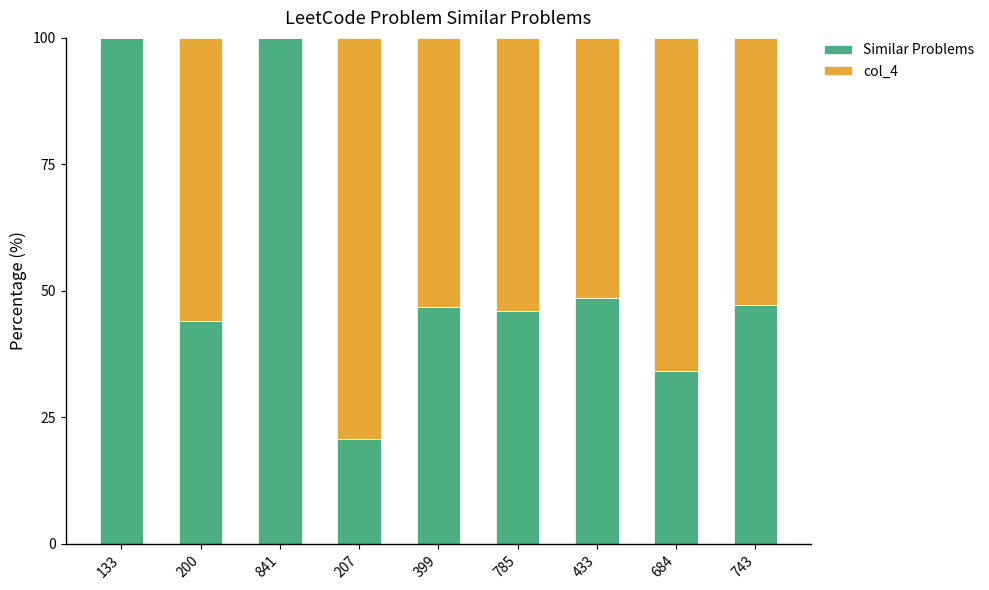

What is the total value across all series at 133?

100.0